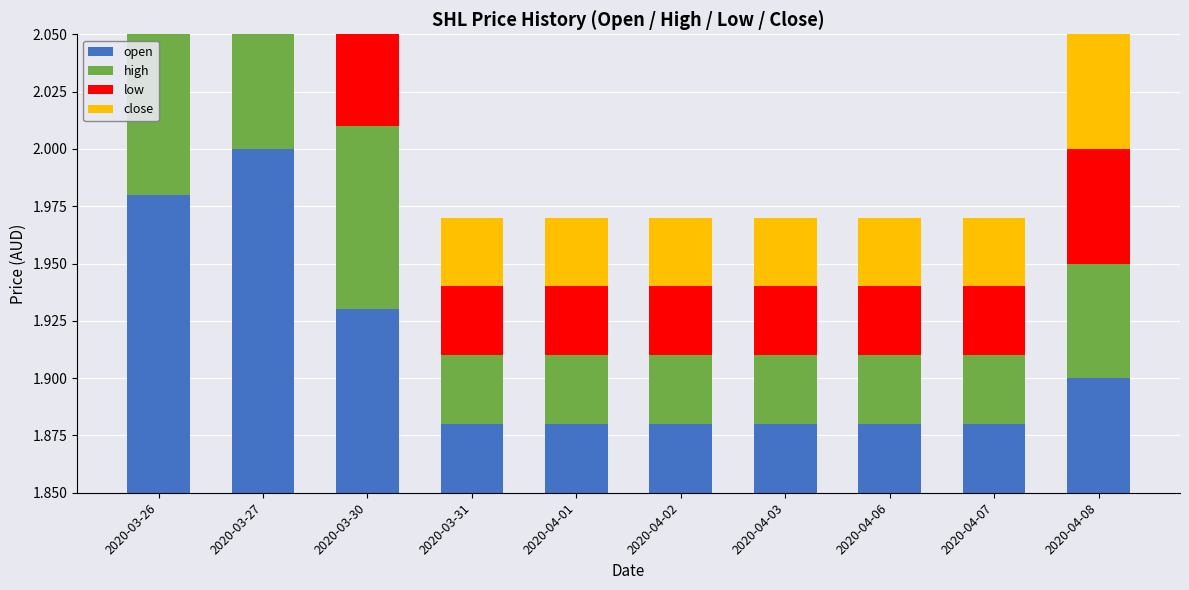

What is the difference between the maximum and minimum values in the low series?

0.1